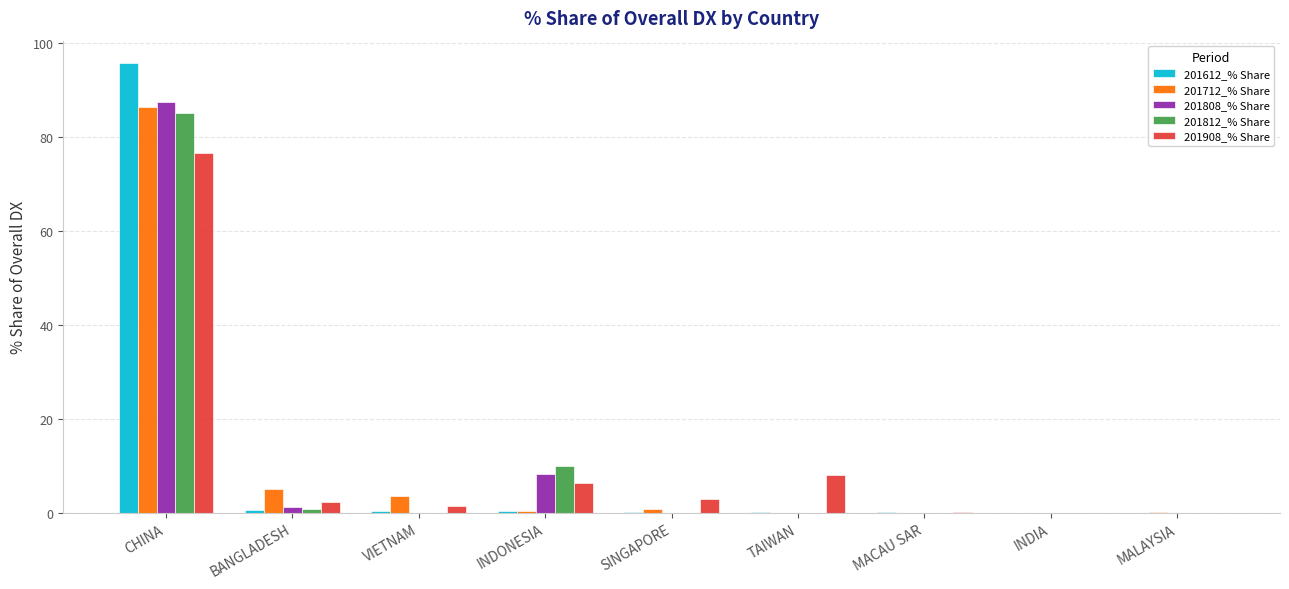

The value of 201808_% Share at SINGAPORE is 0.0. True or false?

True